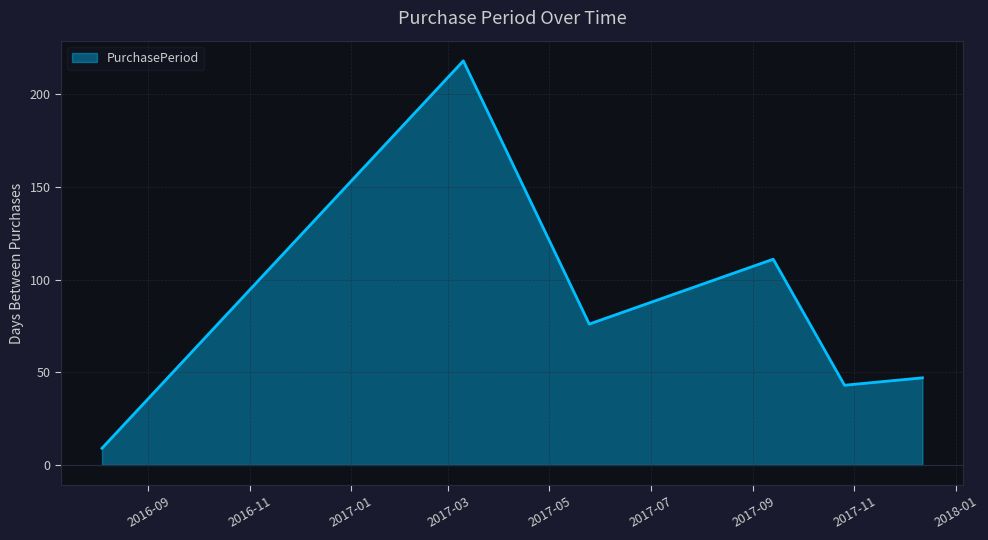

What is the difference between the maximum and minimum values?

209